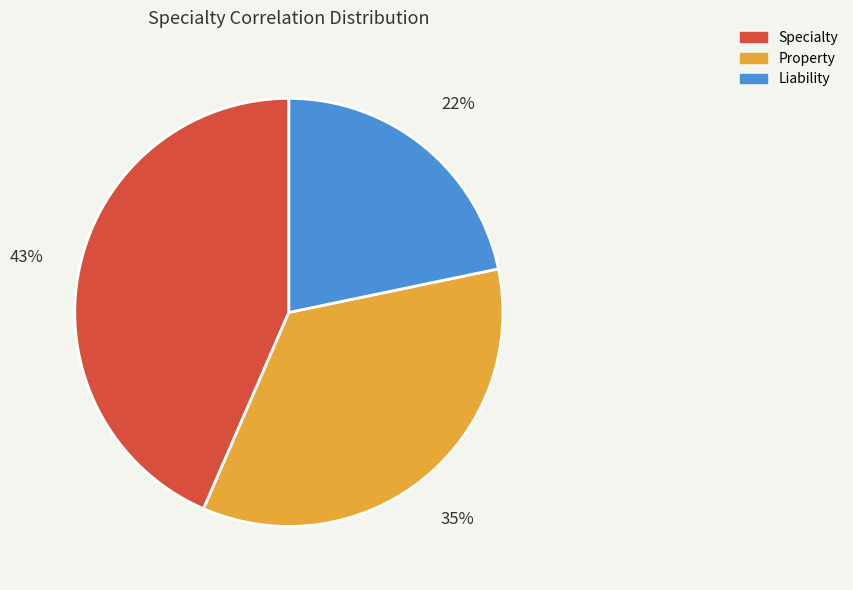

What percentage is the Specialty slice, to the nearest percent?

43%